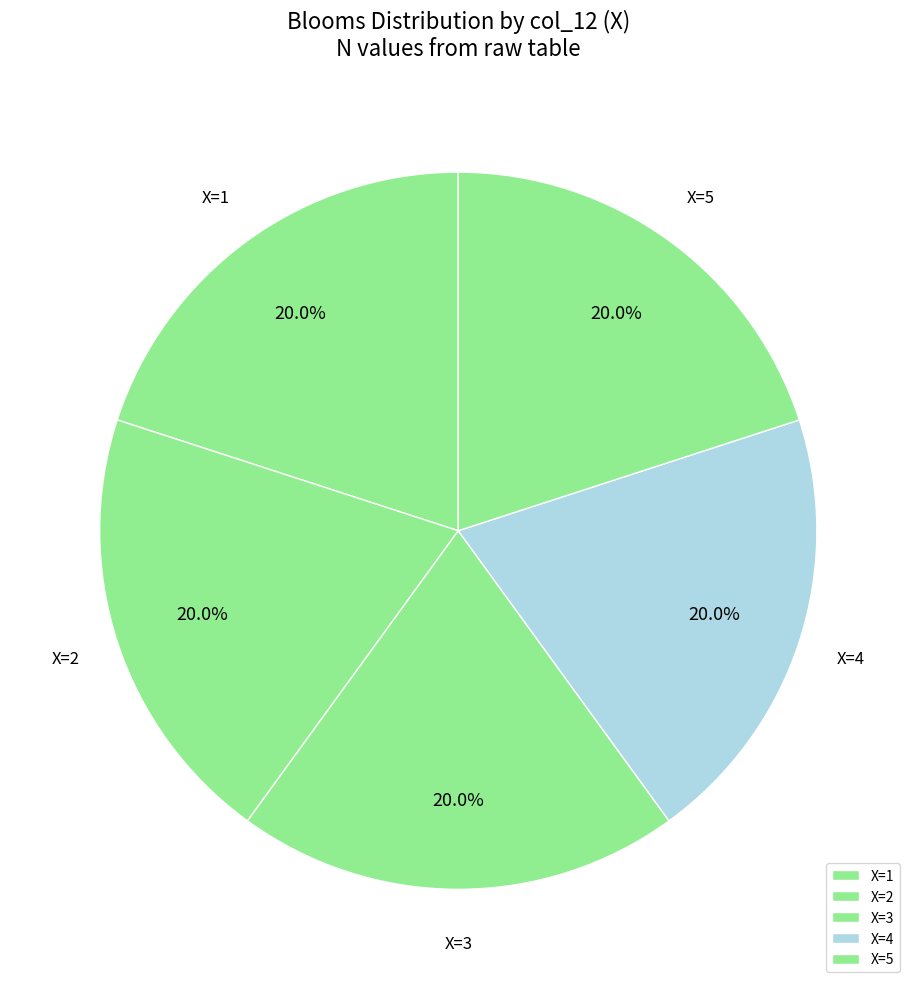

What is the total percentage of X=4 and X=3?

40.0%